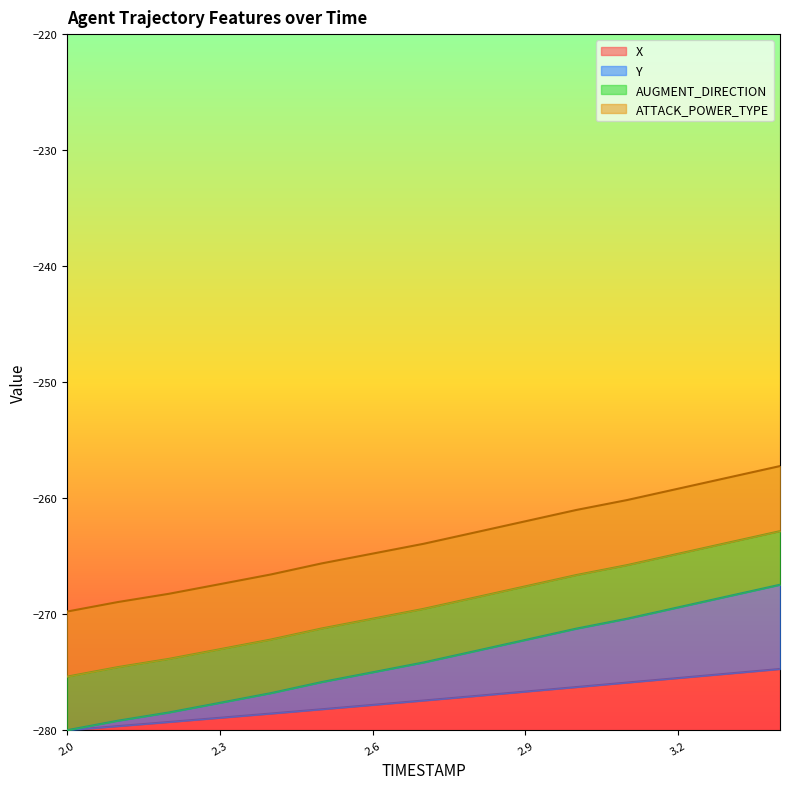

What is the approximate value of X at 2.3?

1.1